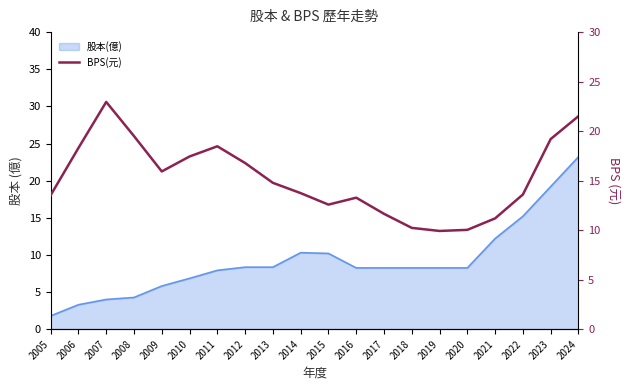

The chart shows a value of 21.4 at 2013. True or false?

False